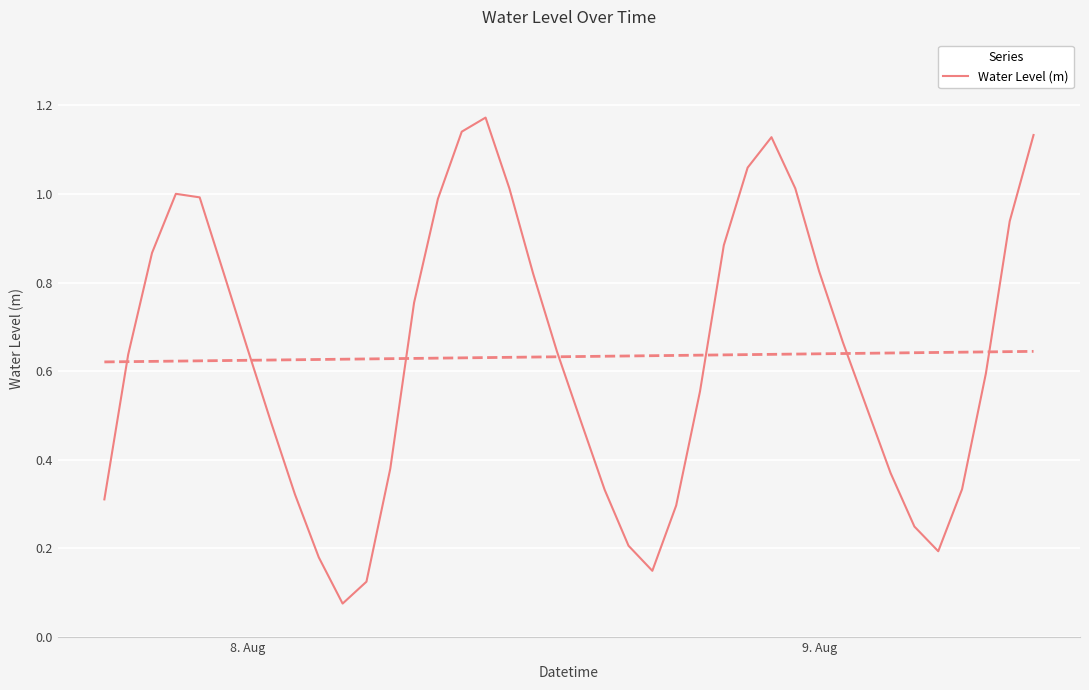

What is the difference between the maximum and minimum values?

1.1